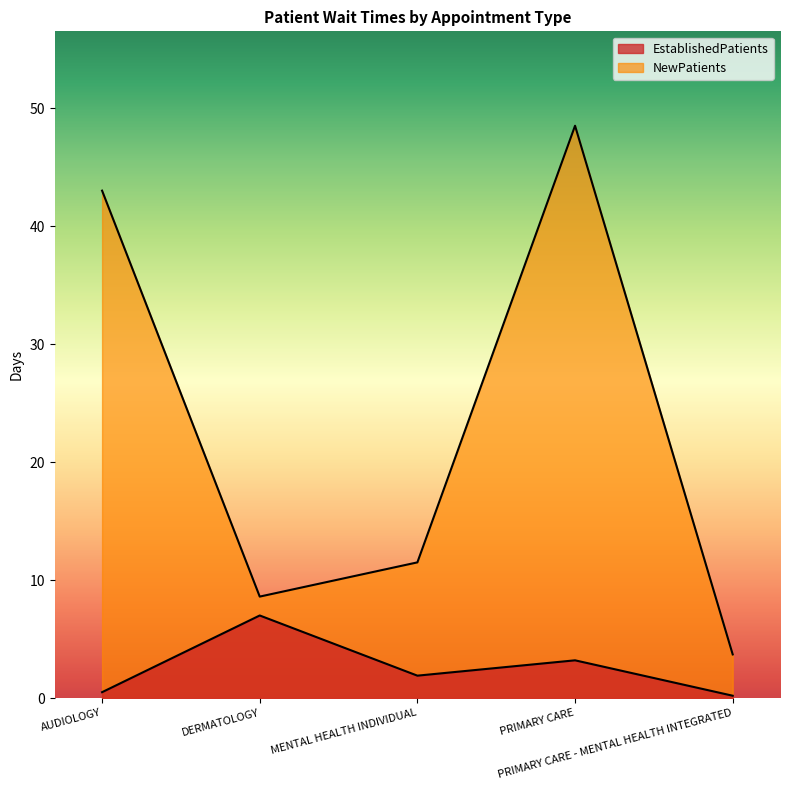

True or false: NewPatients has a value of 2.9 at DERMATOLOGY.

False